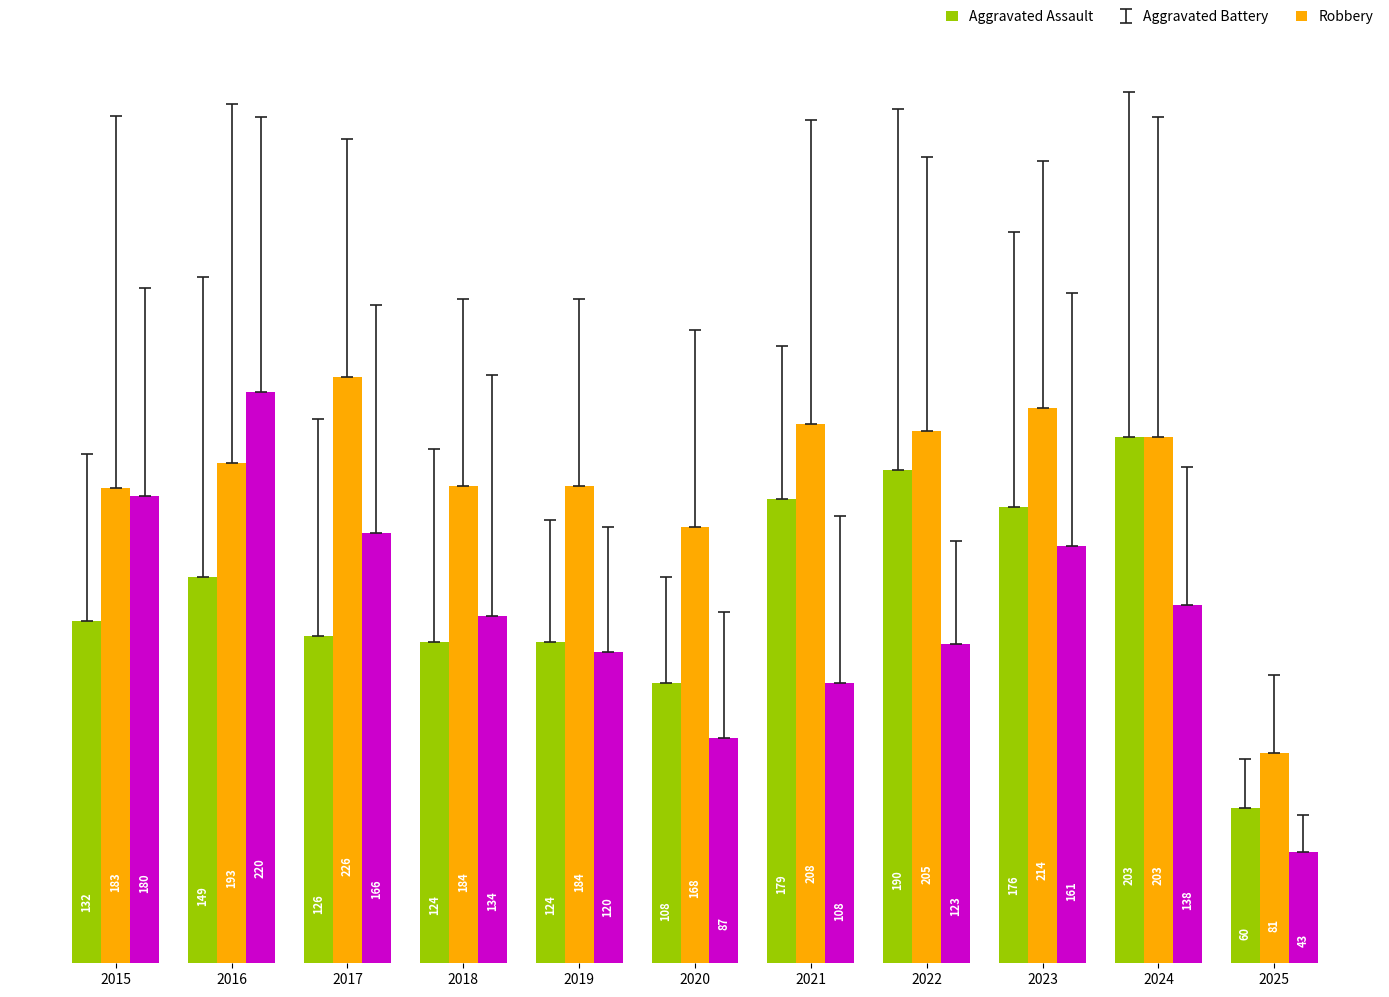

Reading right to left, what are all the values shown in this chart?

Aggravated Assault: 60	203	176	190	179	108	124	124	126	149	132
Aggravated Battery: 81	203	214	205	208	168	184	184	226	193	183
Robbery: 43	138	161	123	108	87	120	134	166	220	180